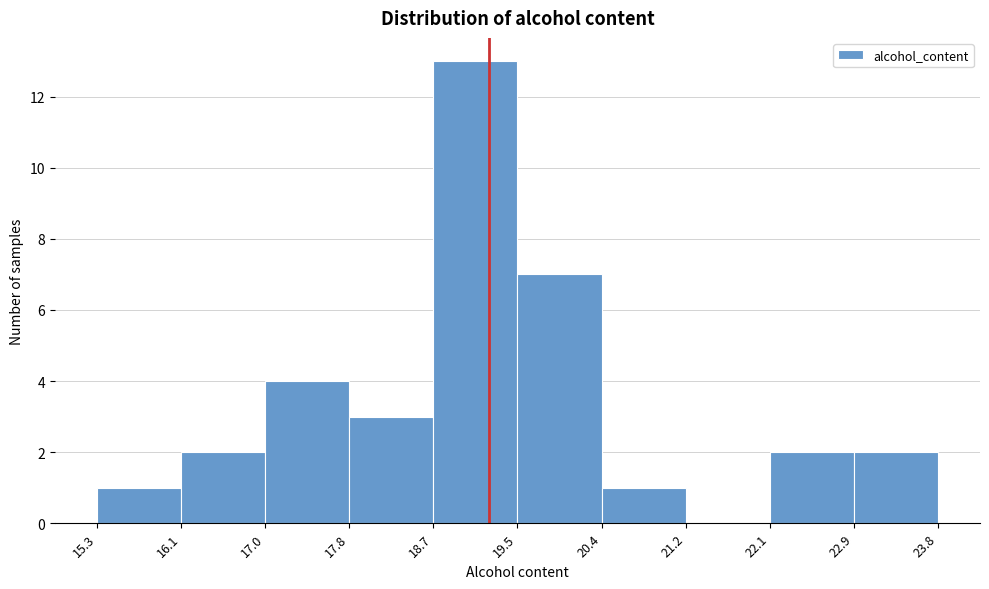

Which range on the x-axis has the tallest bar?

18.7 to 19.5